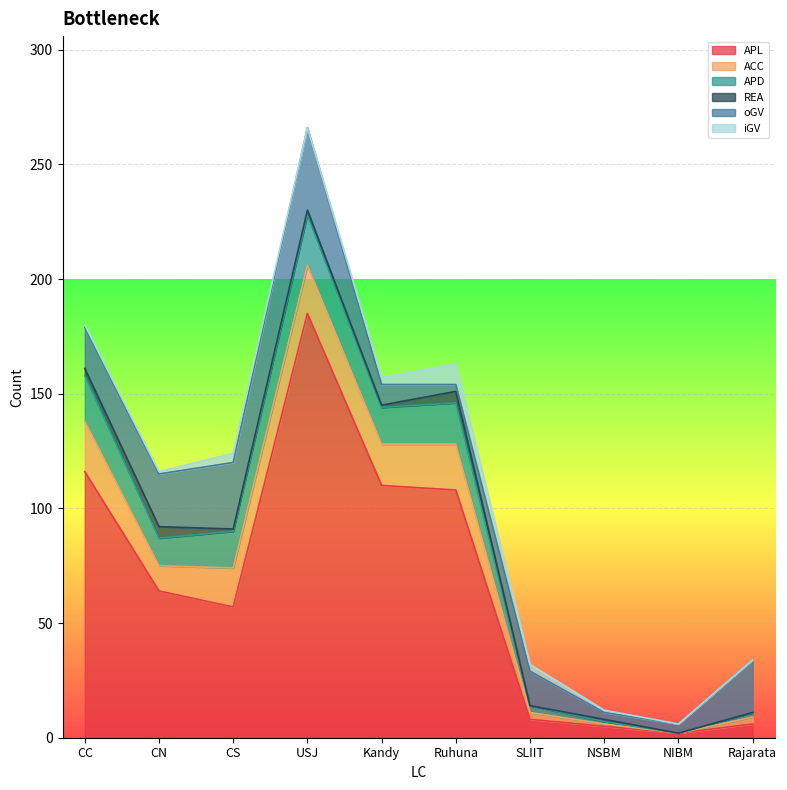

How many lines are shown in the chart?

6